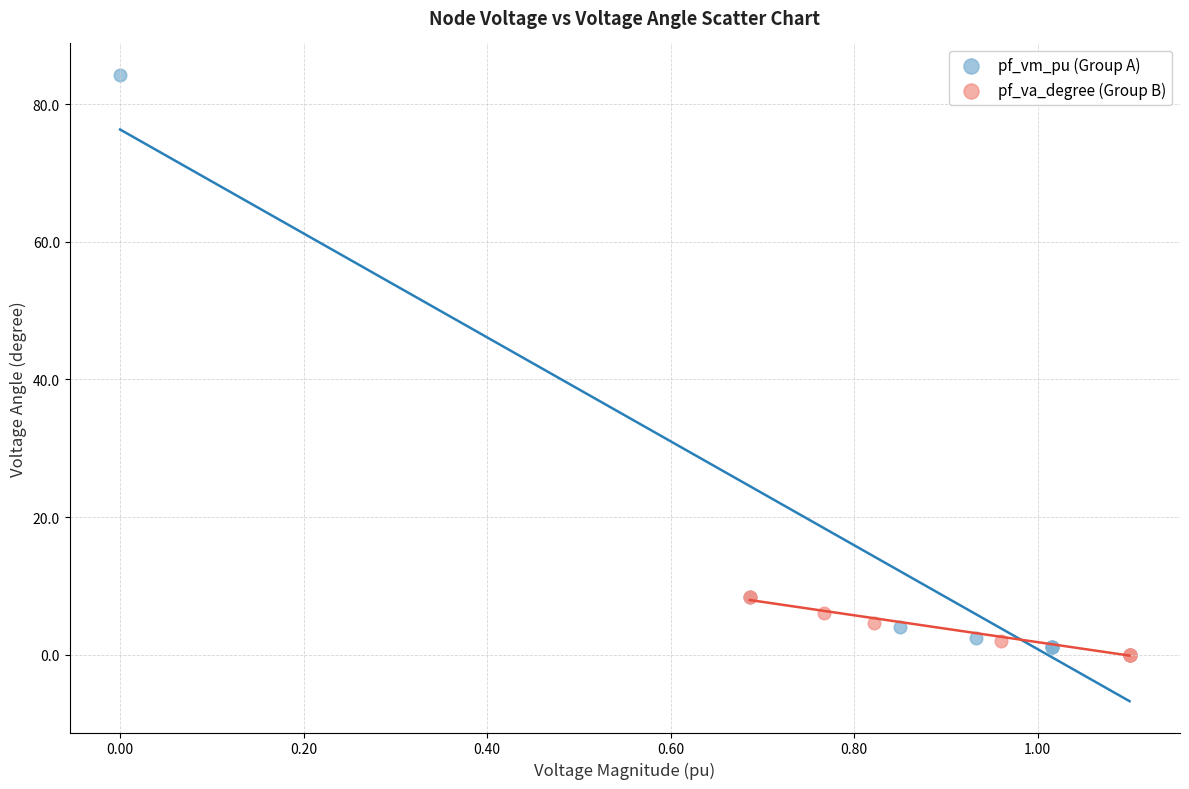

Which series reaches the maximum Y coordinate?

pf_vm_pu (Group A)